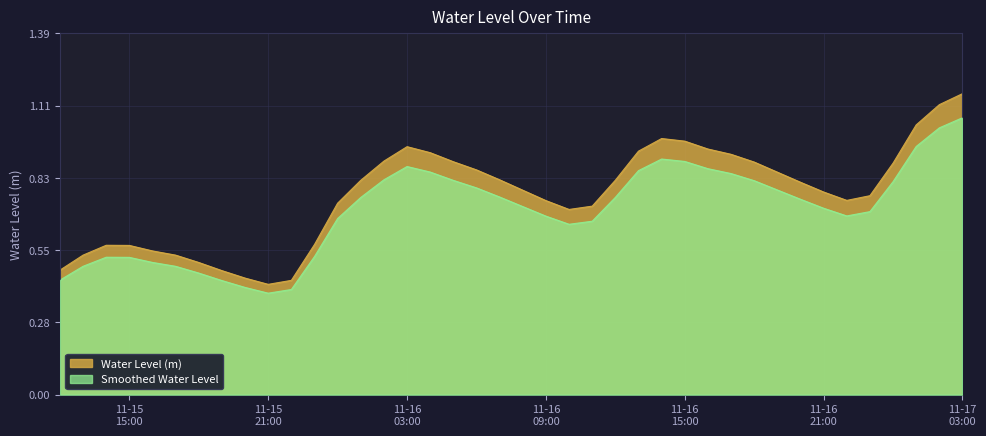

The value at 2024-11-16 04:00:00 is 0.9. True or false?

True